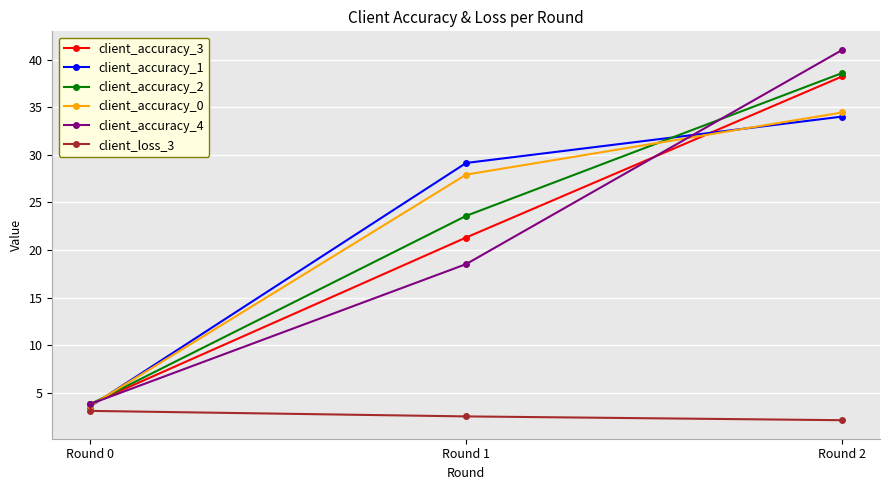

Where is client_accuracy_1 nearest to the value 18?

Round 1